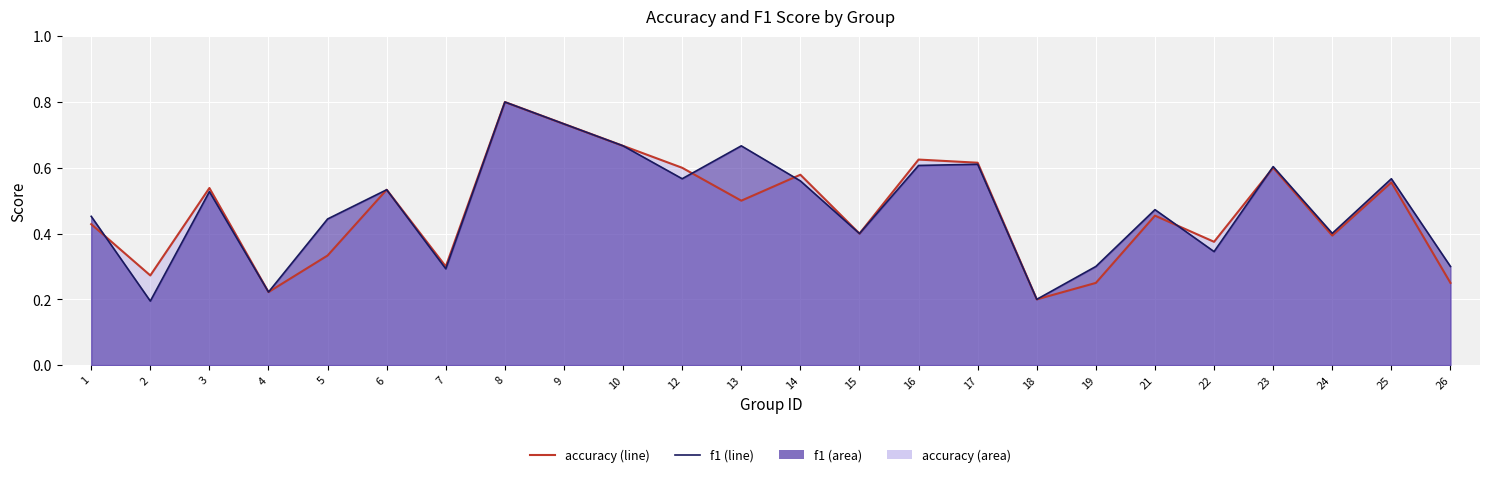

The value of f1 at 4 is 0.4. True or false?

False